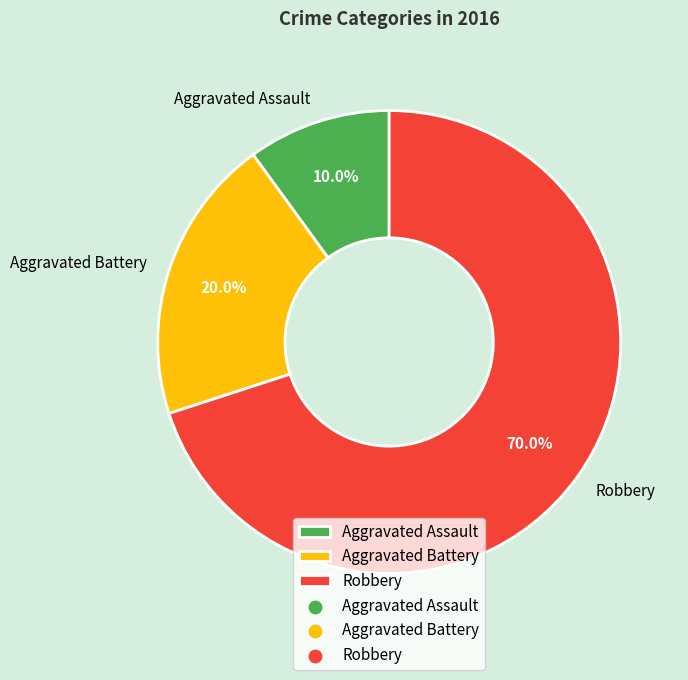

How many slices are in this pie chart?

3